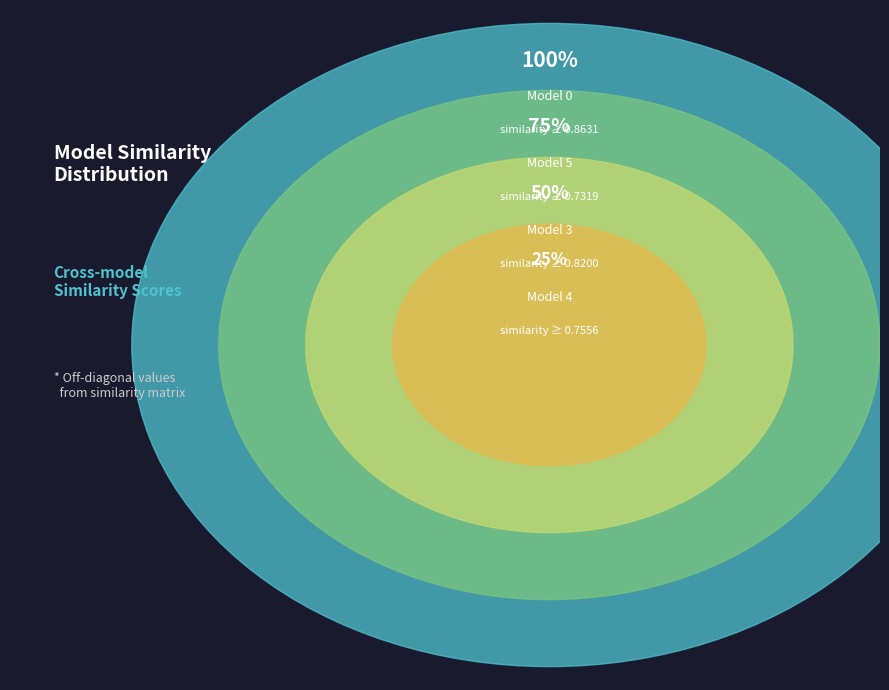

Does any single category account for the majority?

No